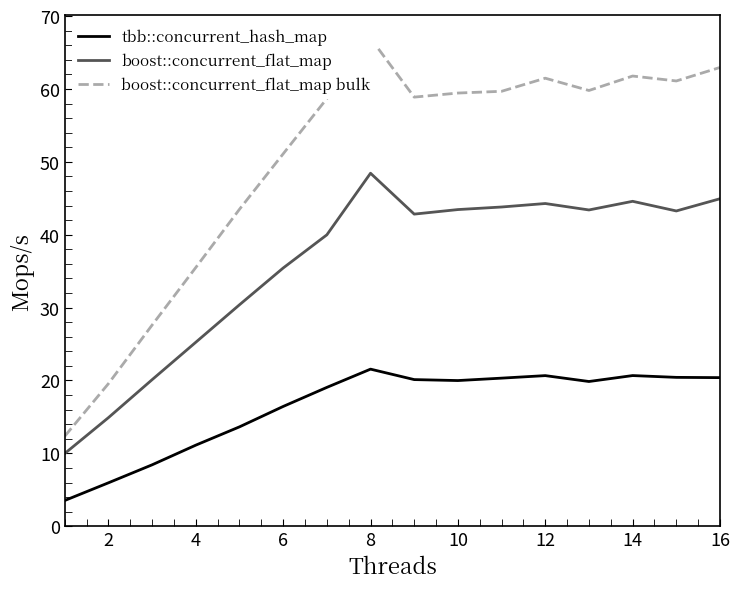

Is this an area chart (filled region under the line)?

No